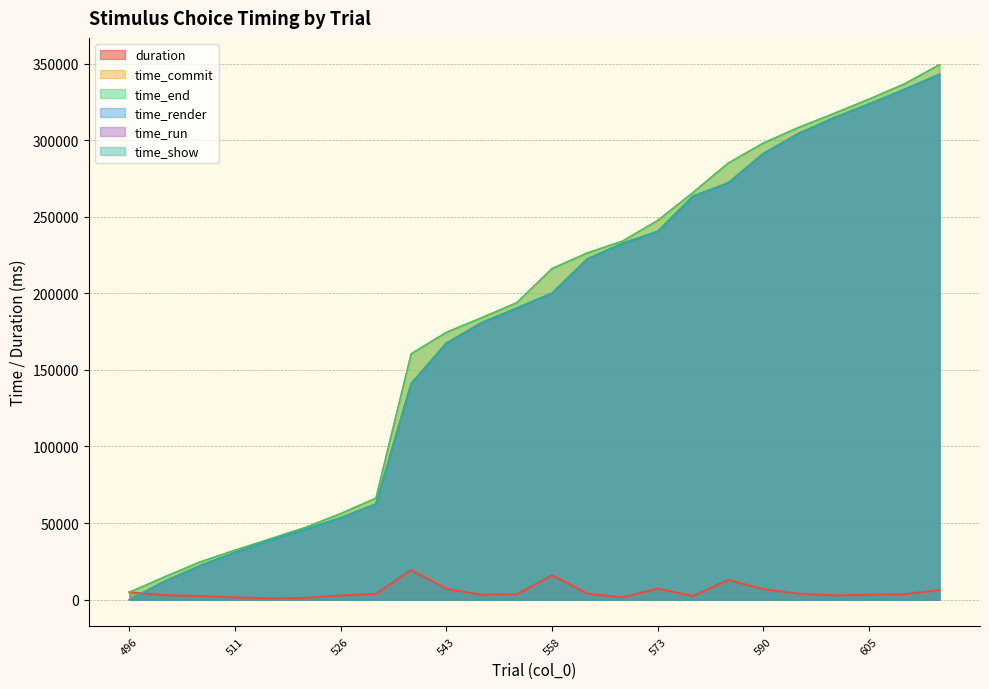

Which series has the largest total across all categories?

time_commit